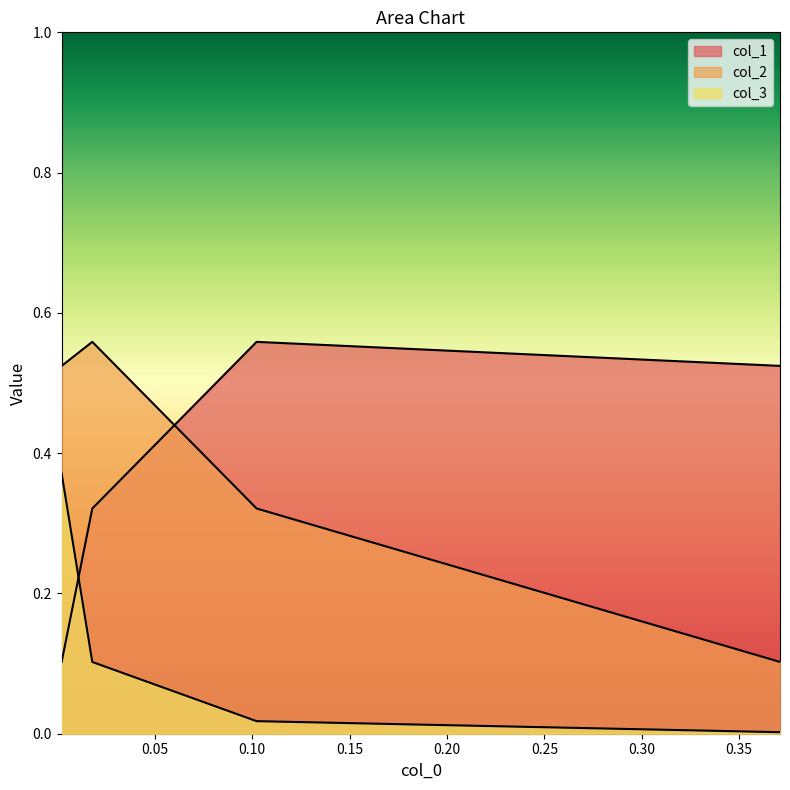

What is the sum of all col_3 values?

0.5